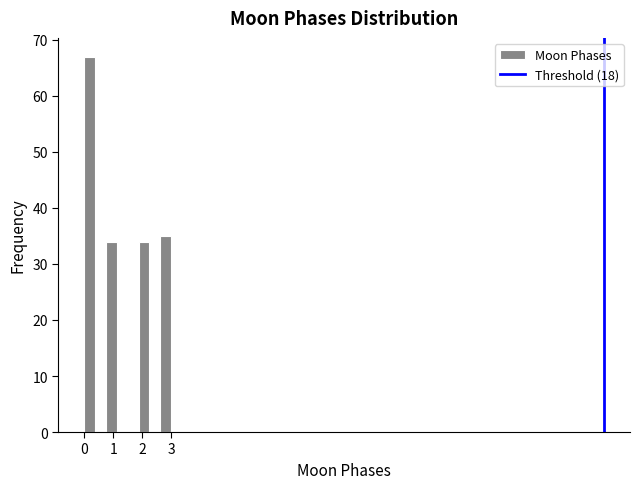

Around what value on the x-axis is the tallest bar? Give the approximate position of its centre, as read against the axis.

0.2